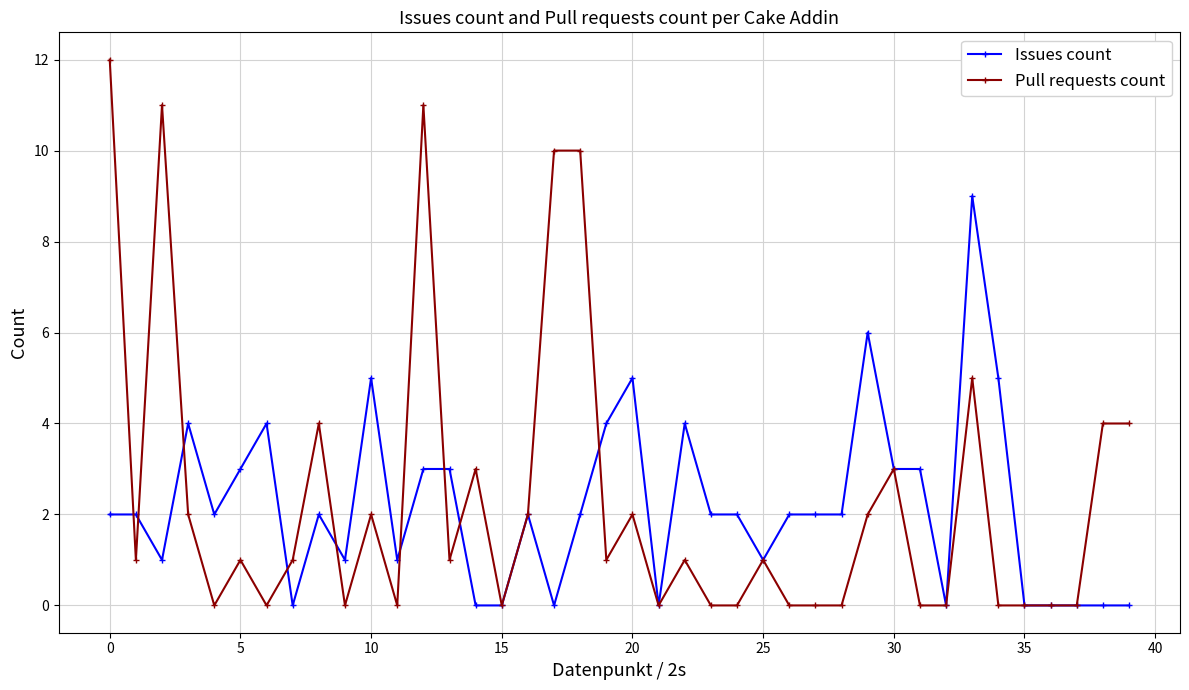

List the series in order of their peak value, lowest first.

Issues count, Pull requests count